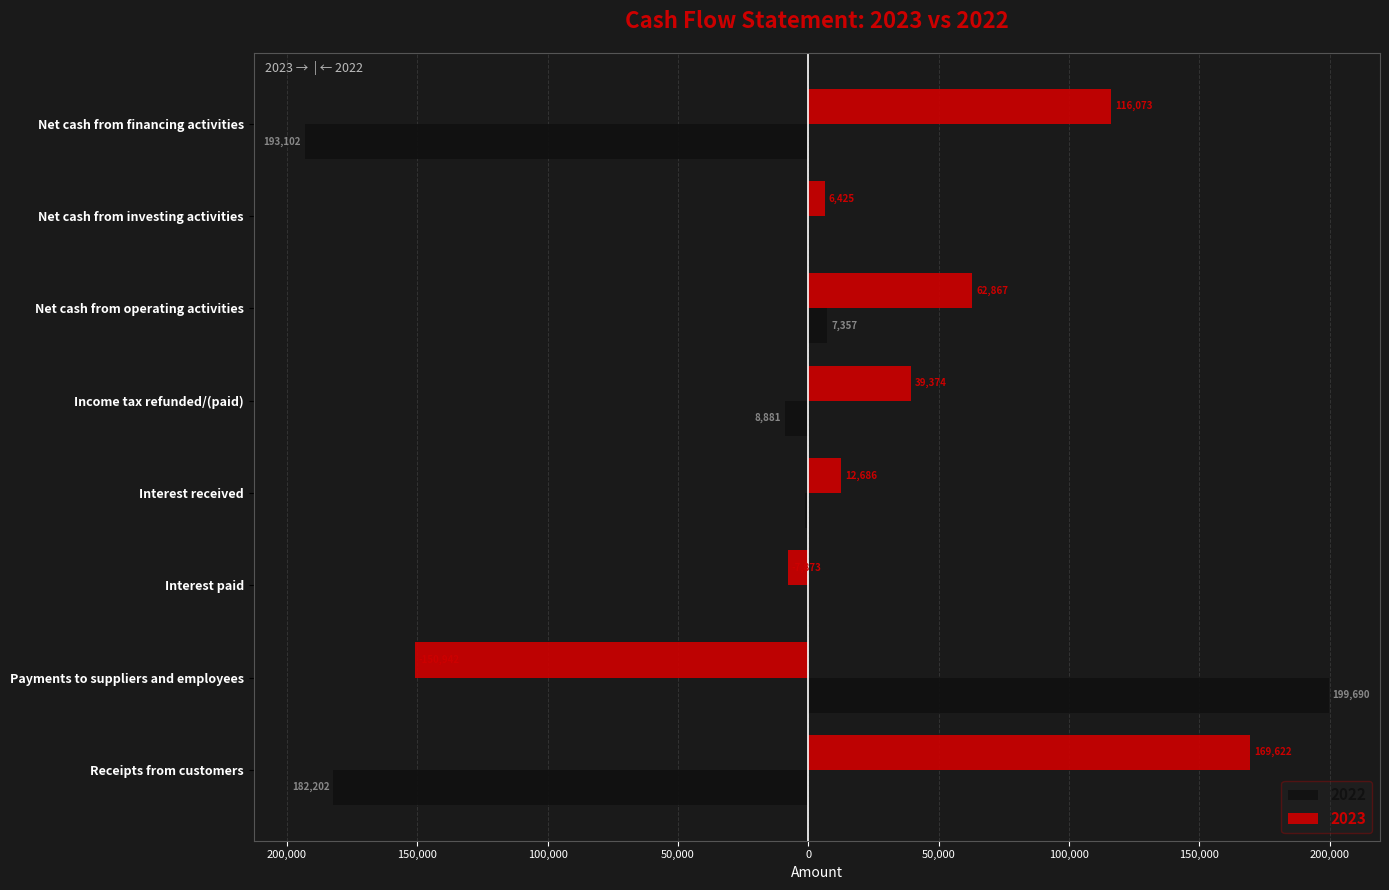

What are all the series names shown in the legend?

2022, 2023